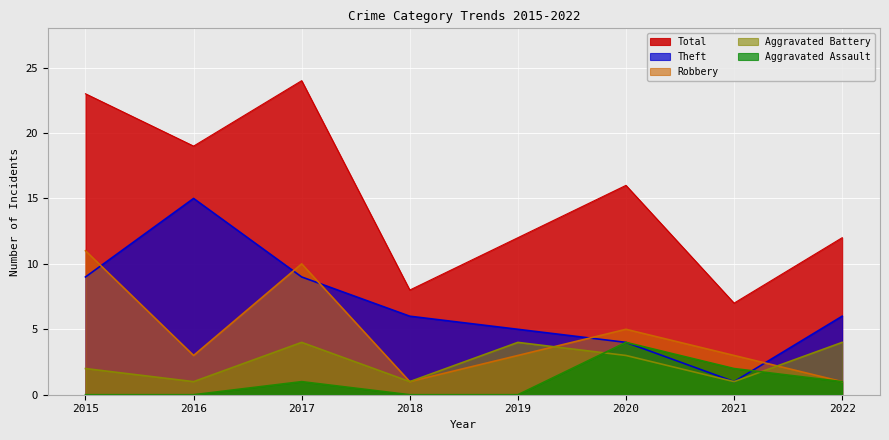

Which category has the highest value across all series?

2017